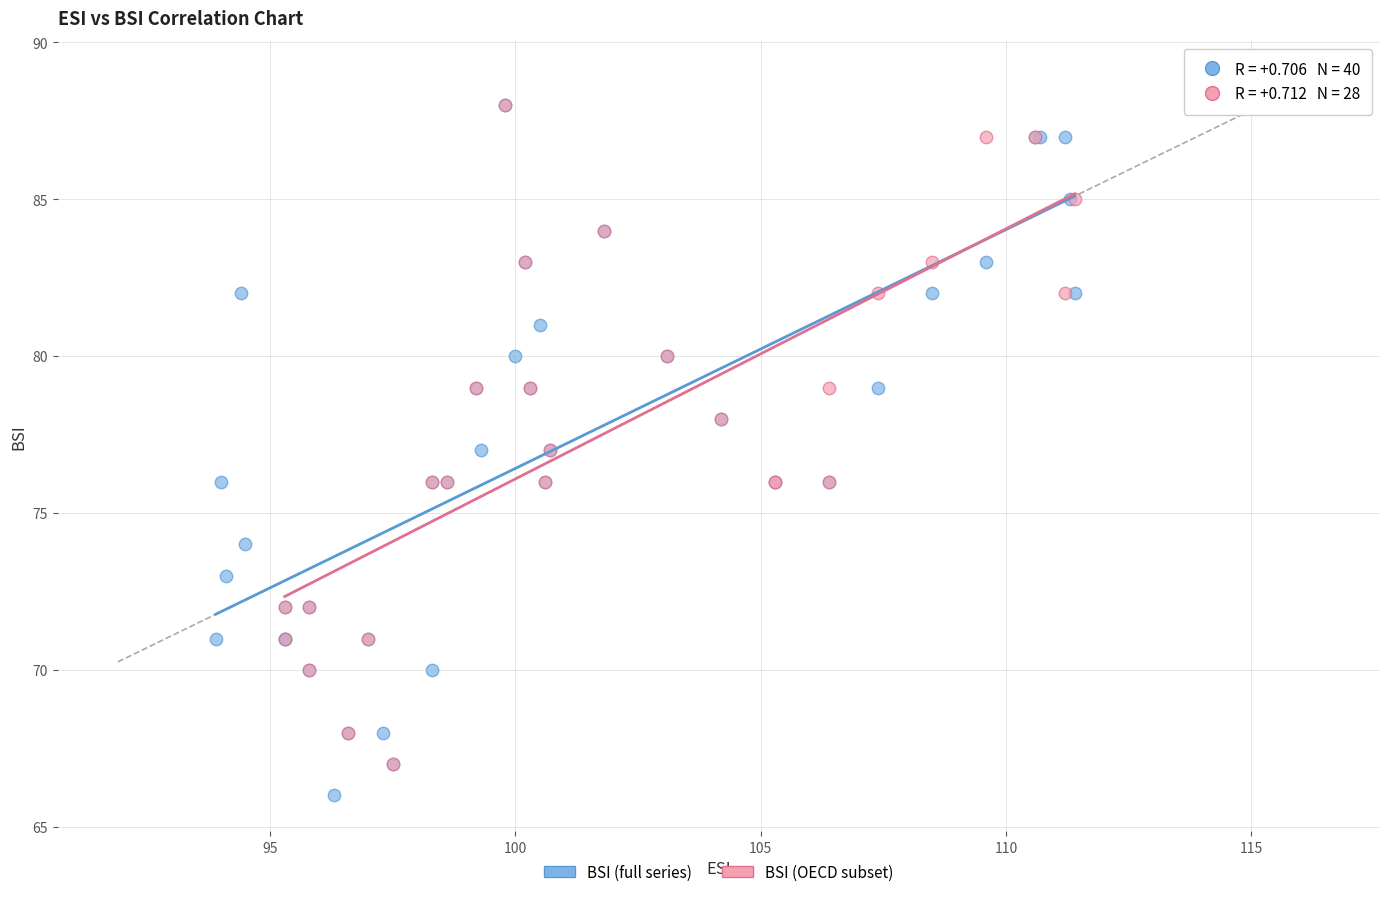

Which series has the widest spread of Y values?

BSI (full series)